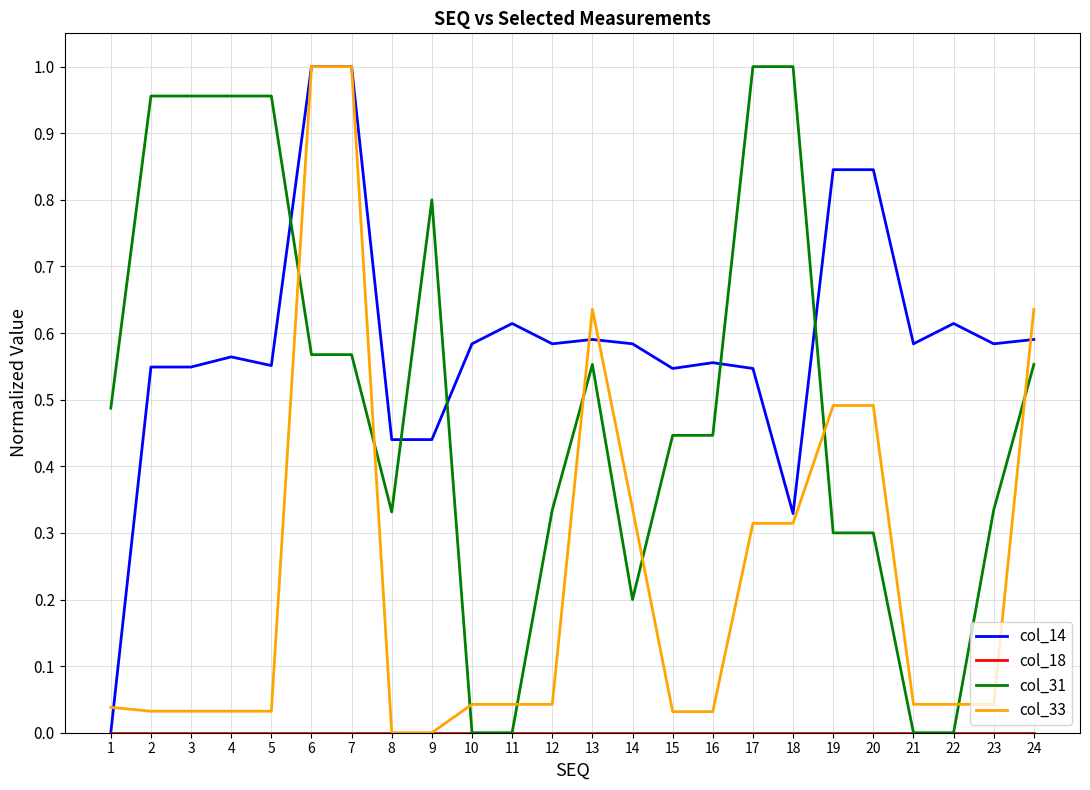

Which series has the largest total across all categories?

col_14